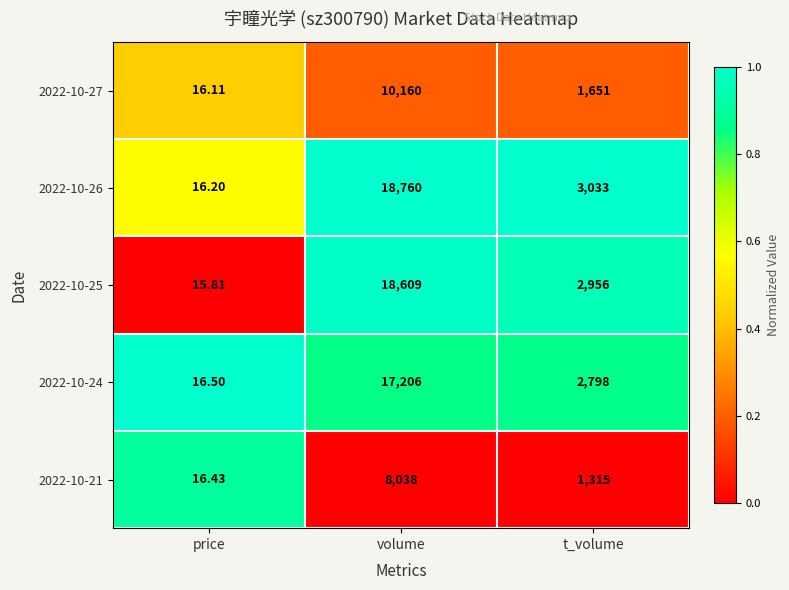

Where does the 2022-10-21 series first go above 1315?

volume